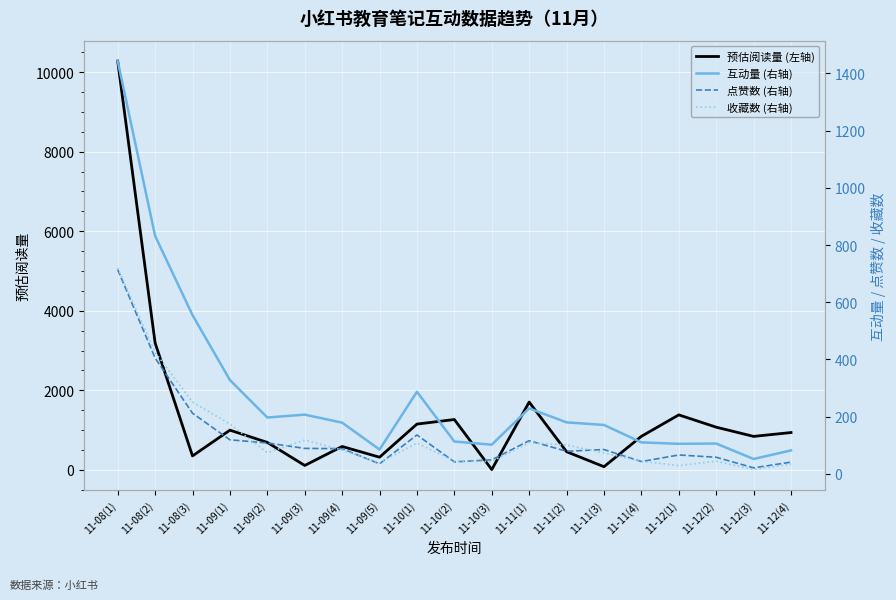

What is the sum of the 预估阅读量 (左轴) values at 11-10(2) and 11-09(4)?

1853